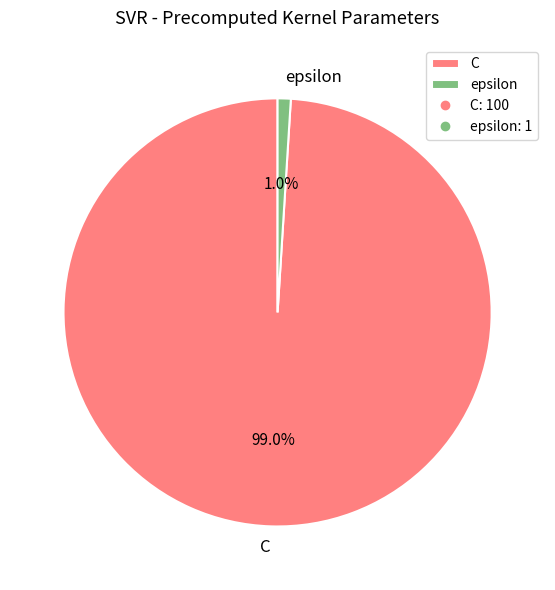

What is the majority slice?

C